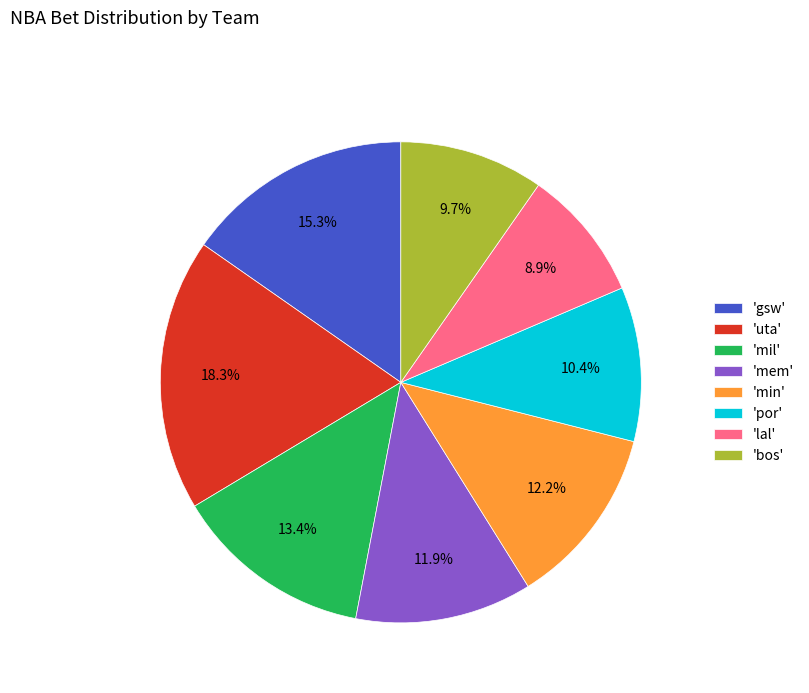

Between 'min' and 'bos', which is larger?

'min'